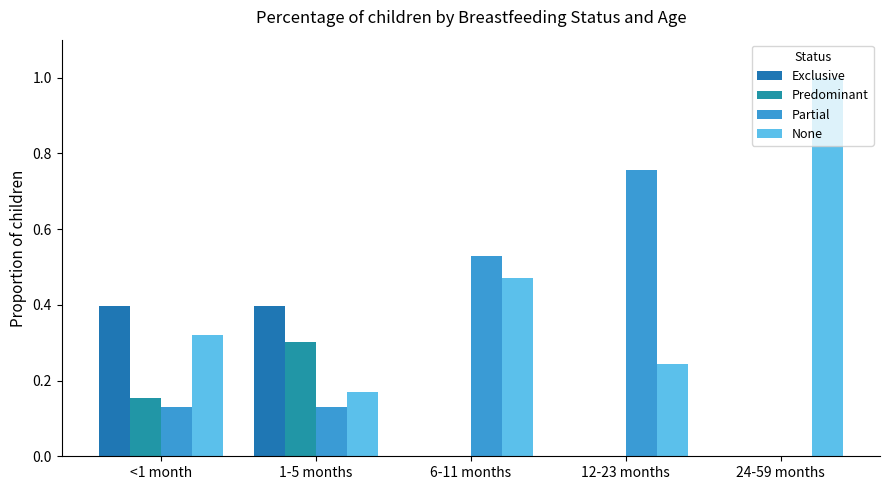

What is the label of the 2nd bar from the left?

1-5 months